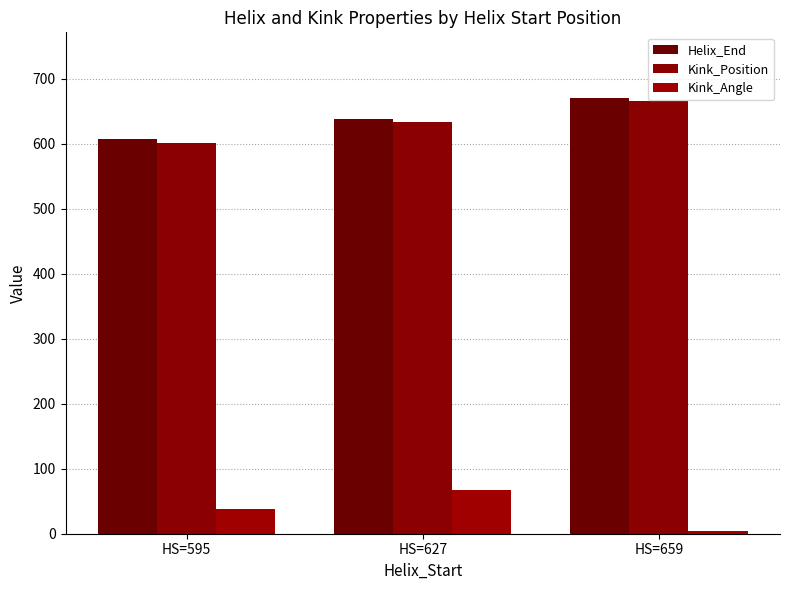

Which series changed the most between HS=595 and HS=627?

Helix_End